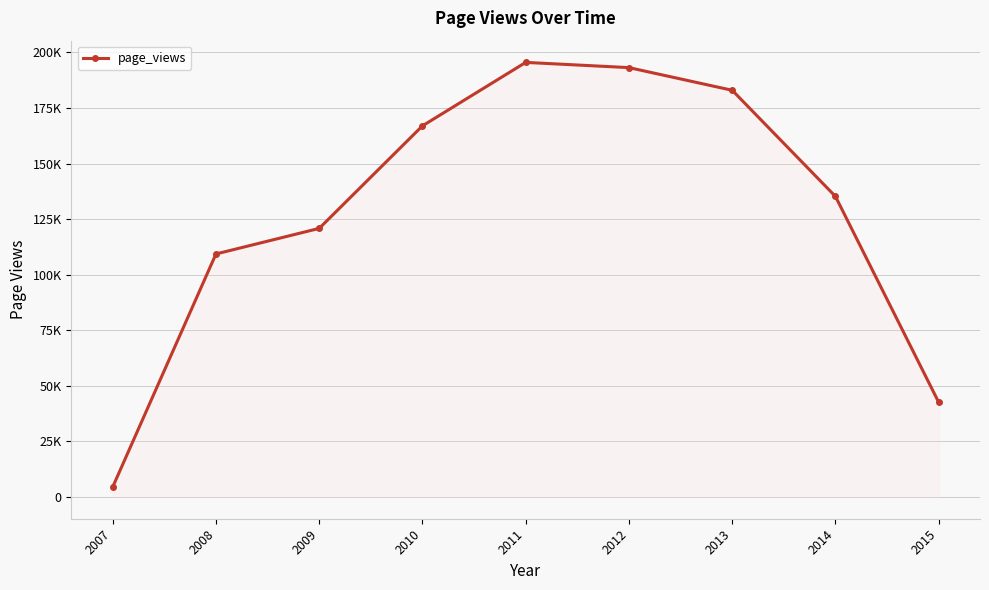

Is this an area chart (filled region under the line)?

Yes